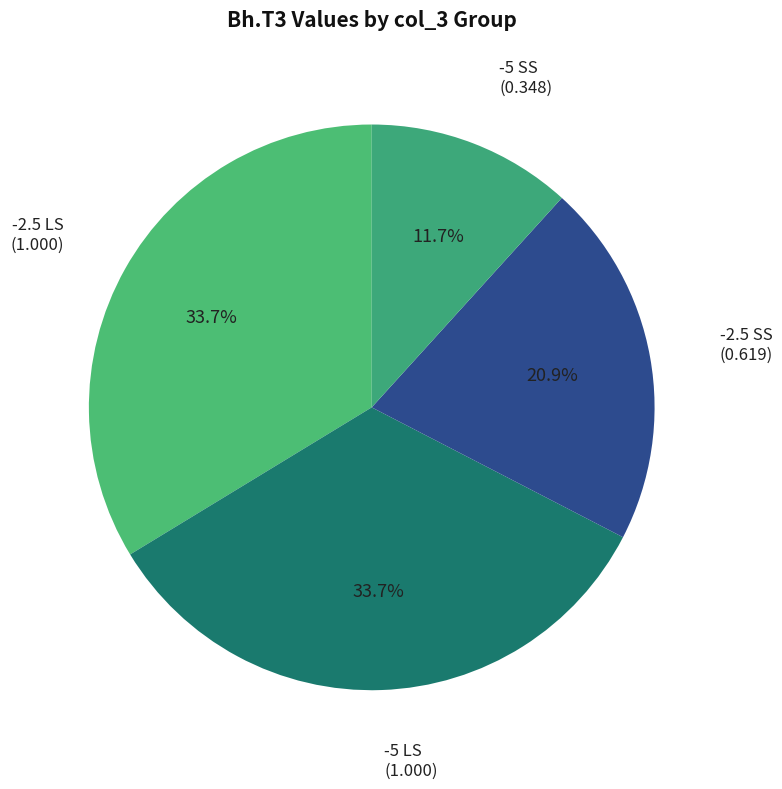

What is the smallest slice in the pie chart?

-5 SS